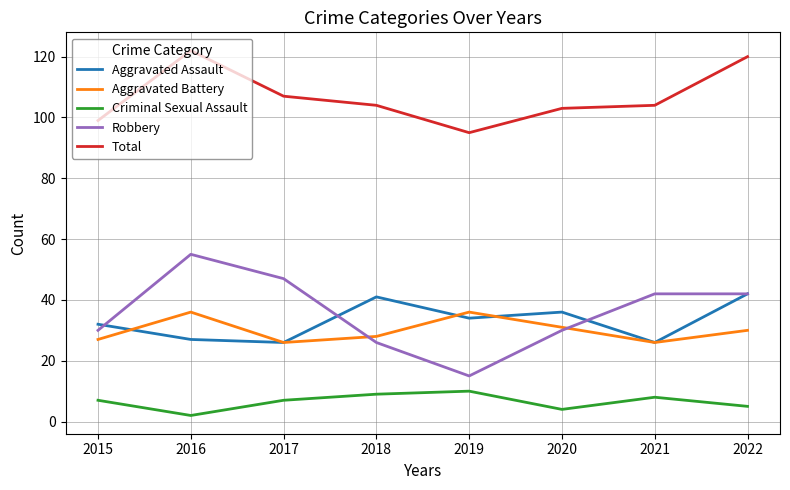

At which label is Total closest to 108?

2017